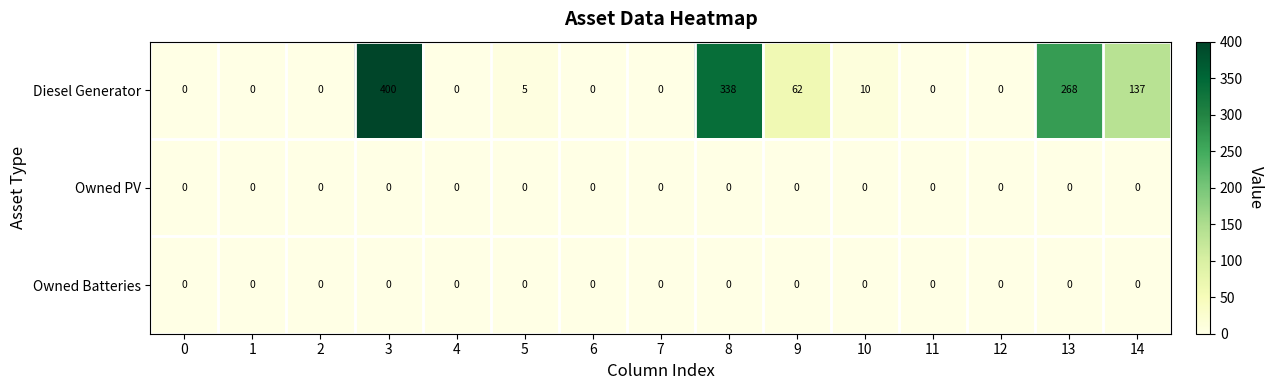

True or false: Diesel Generator has a value of 0 at 6.

True